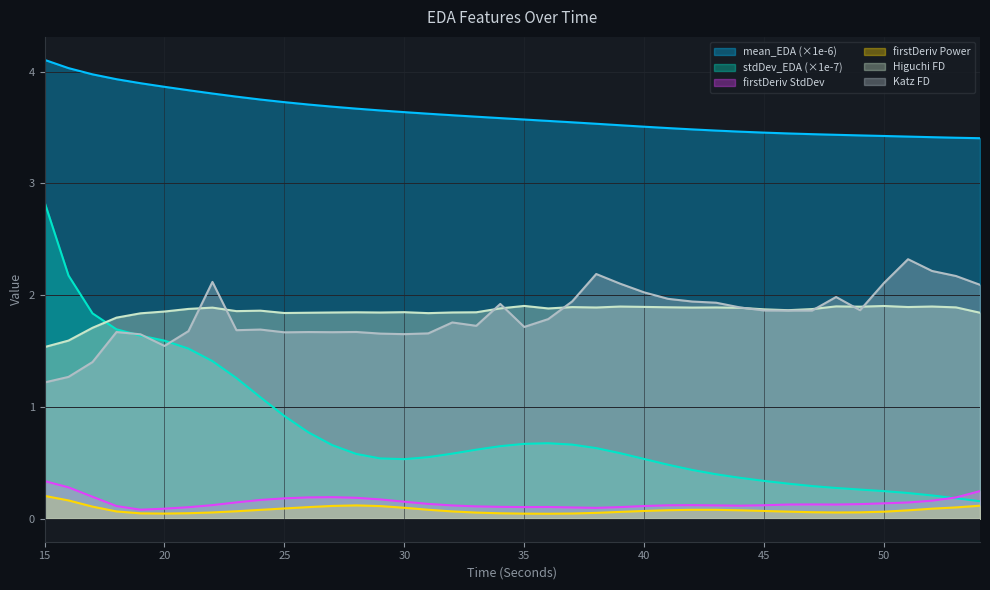

Which category has the highest value in the firstDerivativePower_EDA series?

15